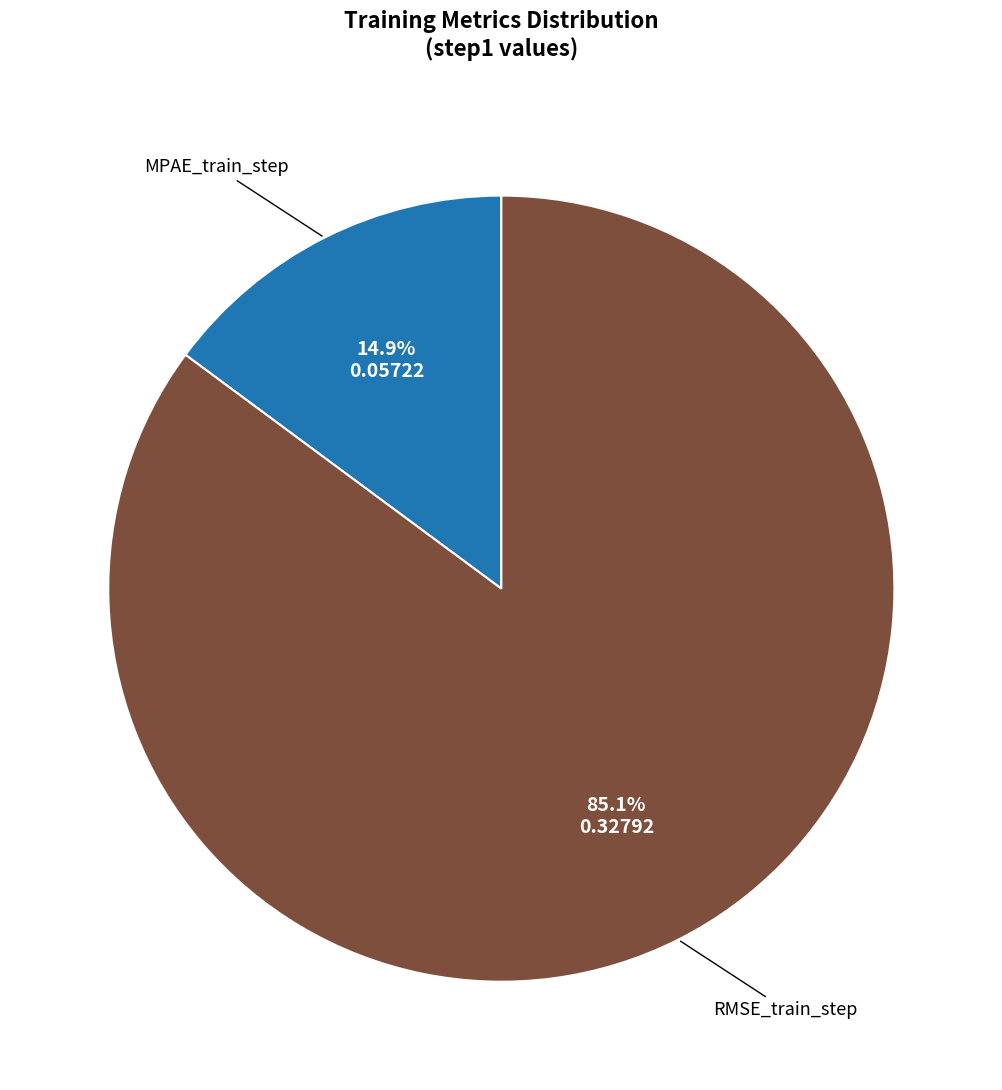

To the nearest percent, what is the average slice percentage?

50%